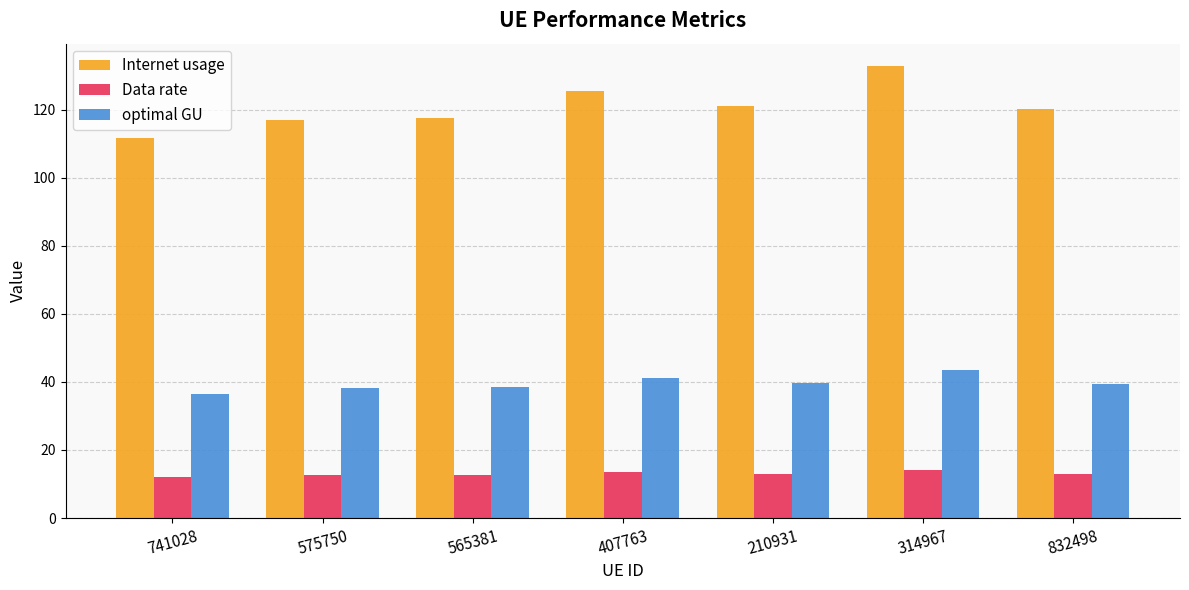

What is the minimum value shown in the chart?

12.0